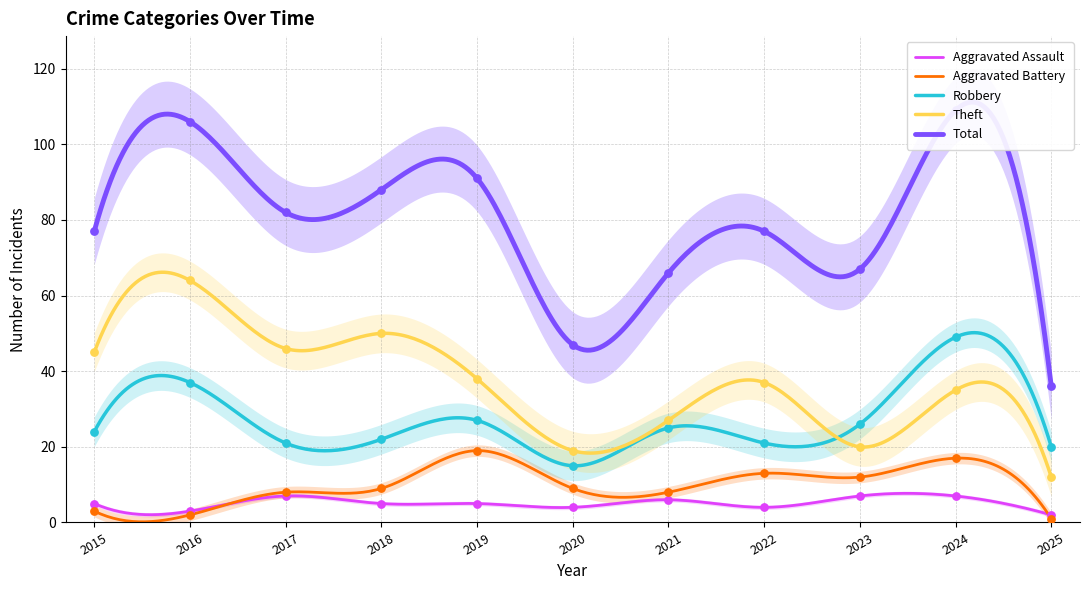

What are all the series names shown in the legend?

Aggravated Assault, Aggravated Battery, Robbery, Theft, Total